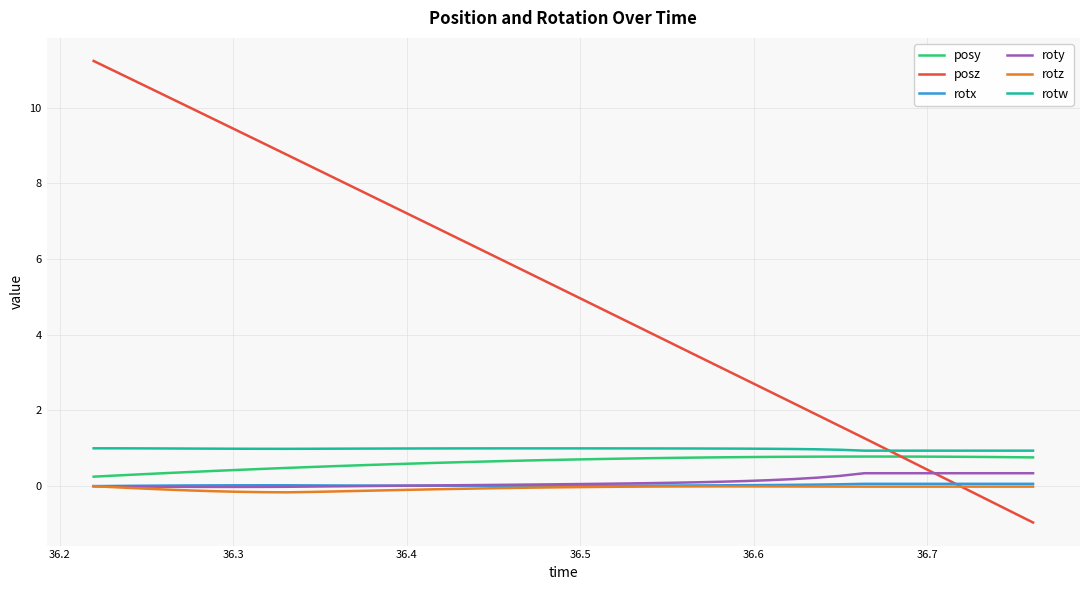

What is the minimum value shown in the chart?

-1.0